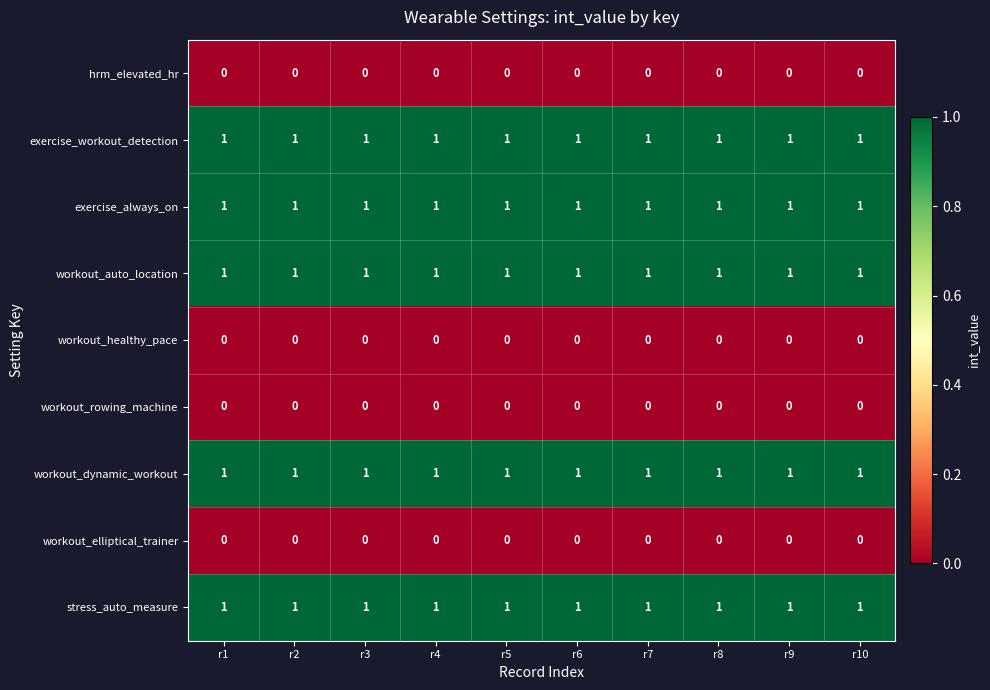

What is the sum of all stress_auto_measure values?

10